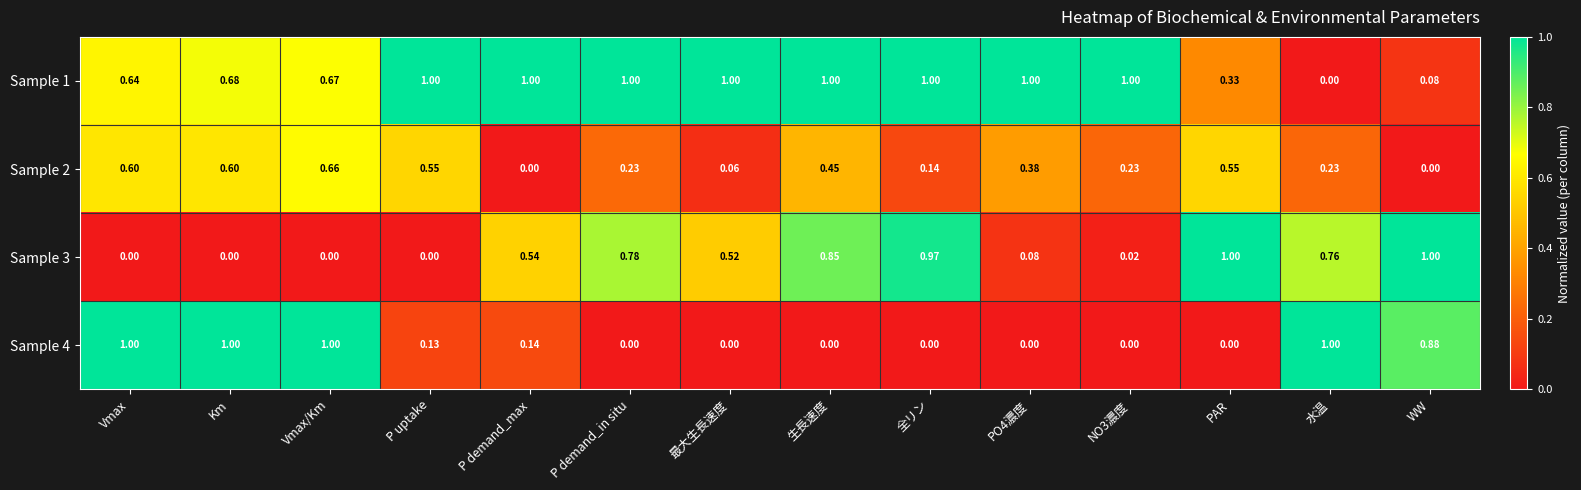

At which category is the sum across all series the highest?

Vmax/Km